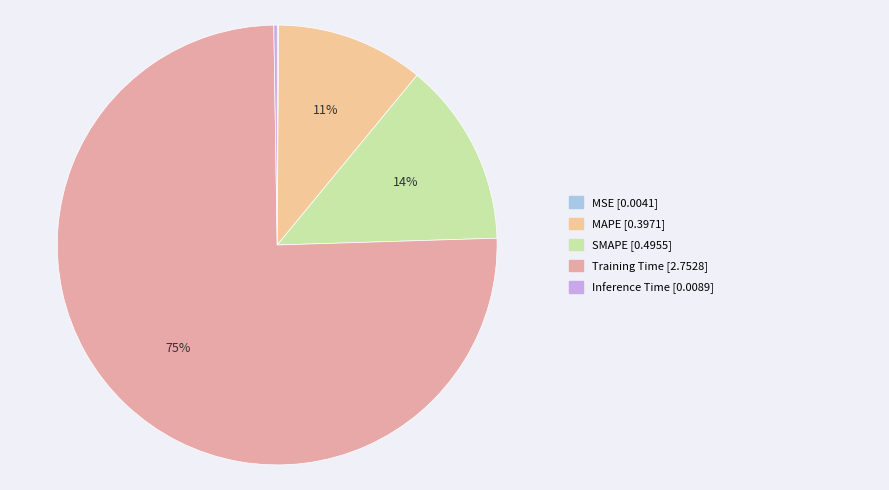

Is there a majority slice in this chart?

Yes